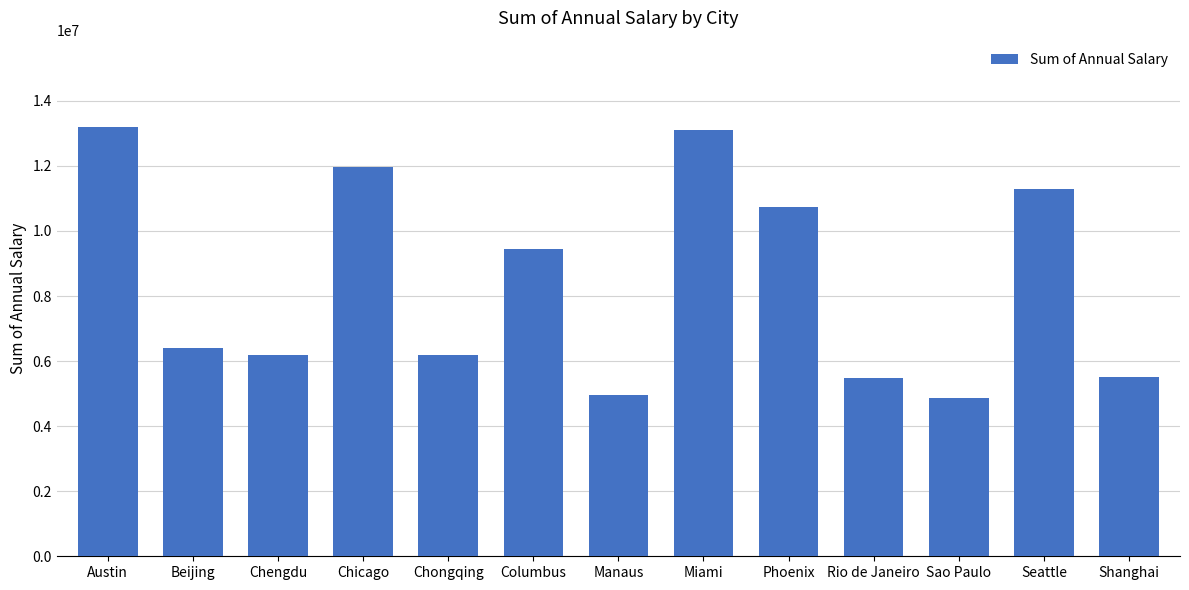

What is the maximum value shown in the chart?

13206969